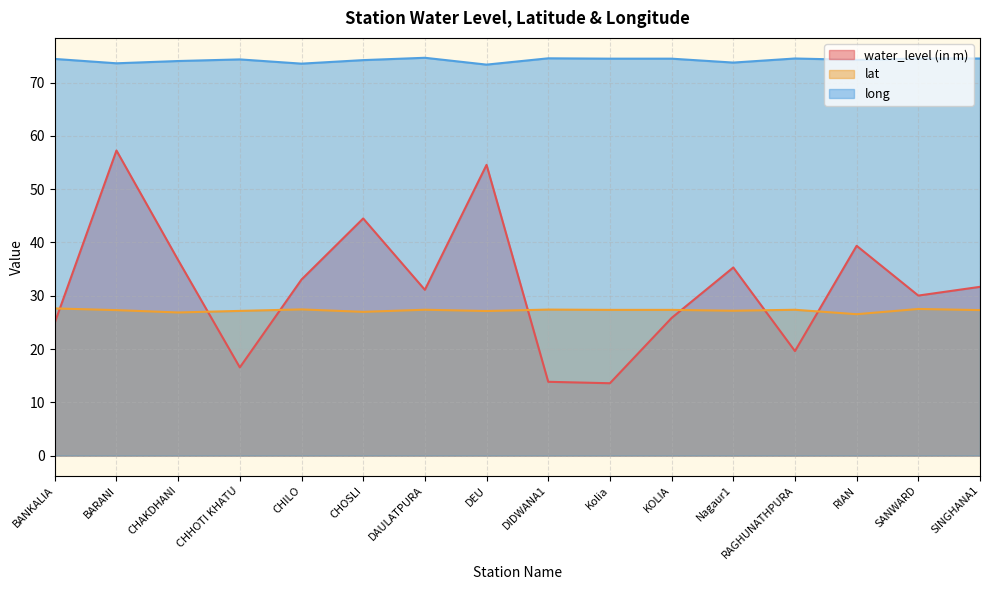

At which category does lat reach its first local peak?

CHILO